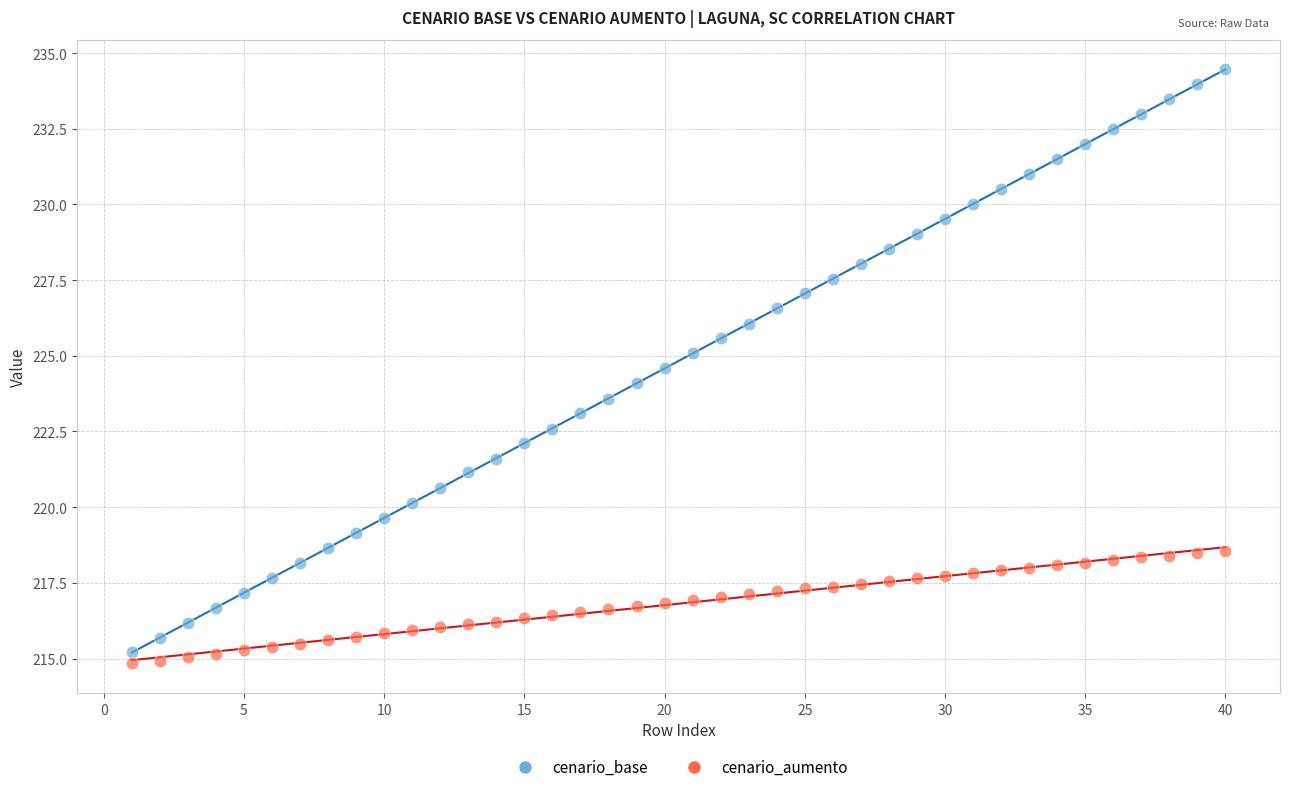

What is the X range (max minus min) for the scatter plot?

39.0